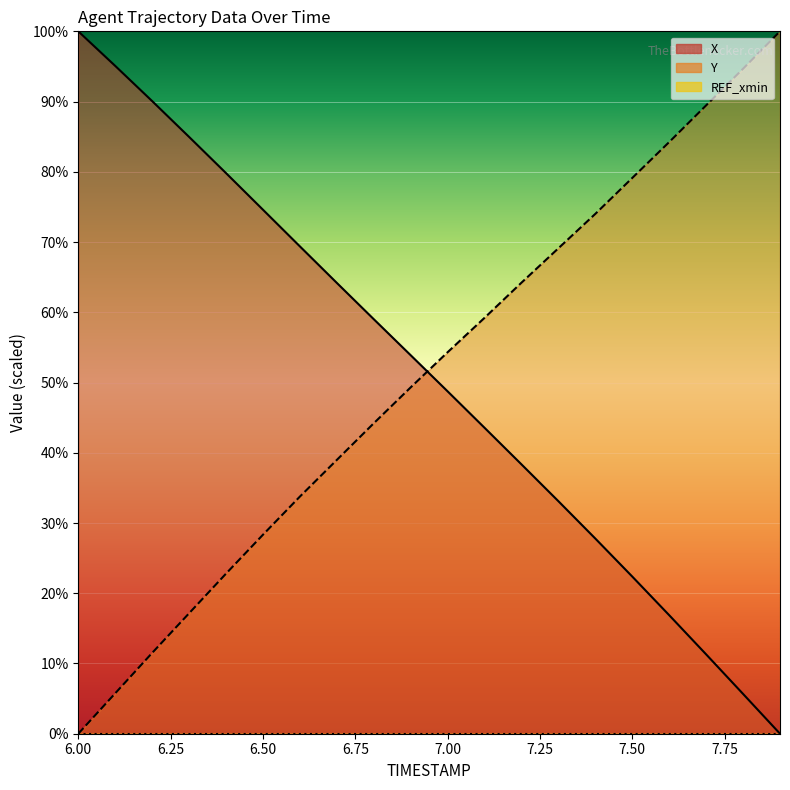

What is the difference between the second highest and second lowest values in the X series?

89.4